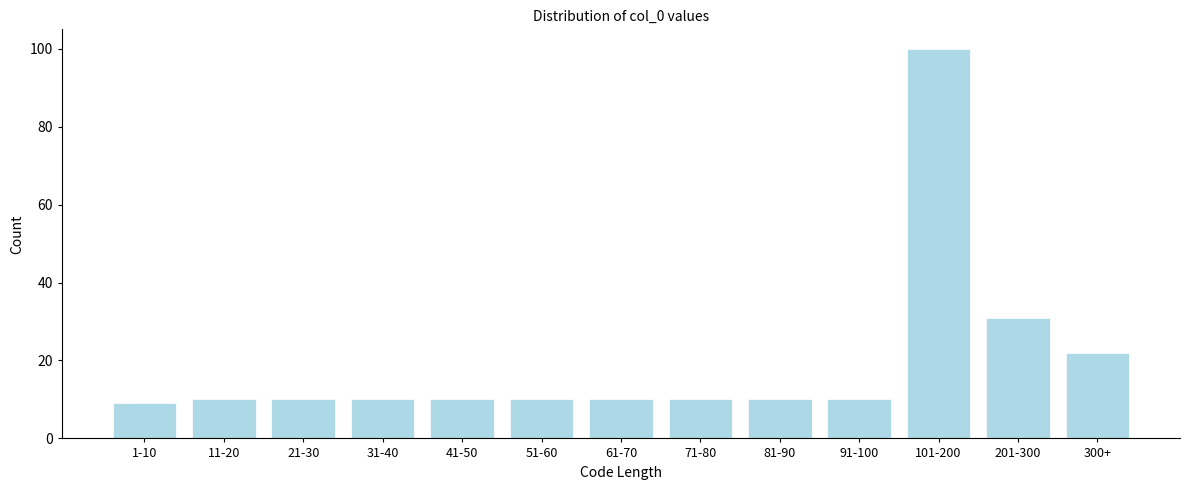

Reading right to left, extract all data points from this chart.

22	31	100	10	10	10	10	10	10	10	10	10	9